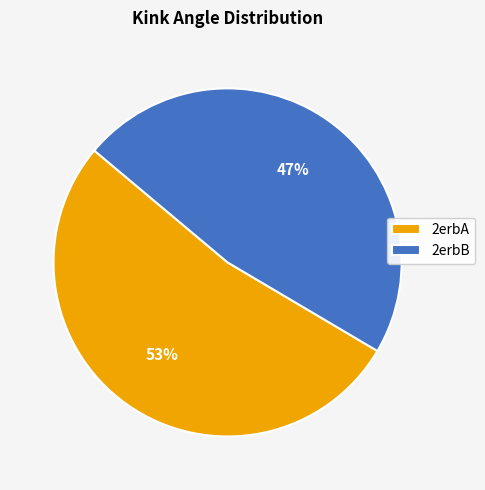

The 2erbB slice represents 47% of the pie. True or false?

True